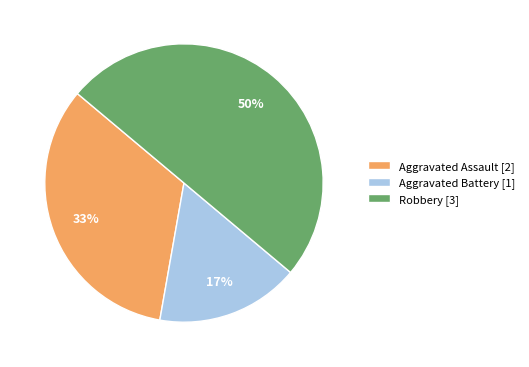

Which has a higher value, Robbery or Aggravated Battery?

Robbery